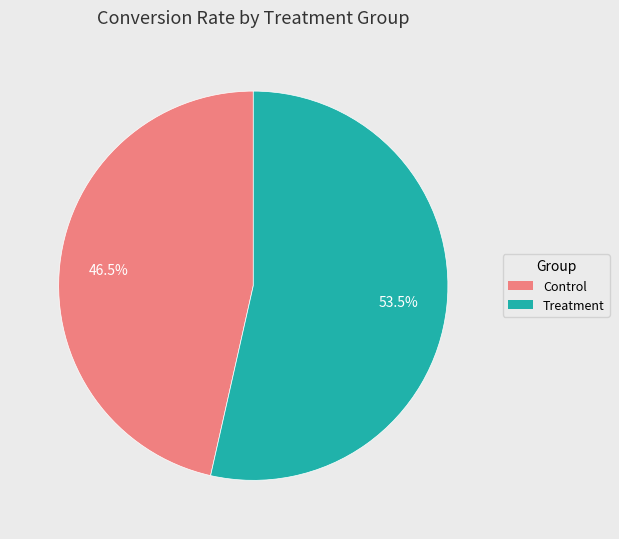

Does Treatment represent more than half of the total?

Yes